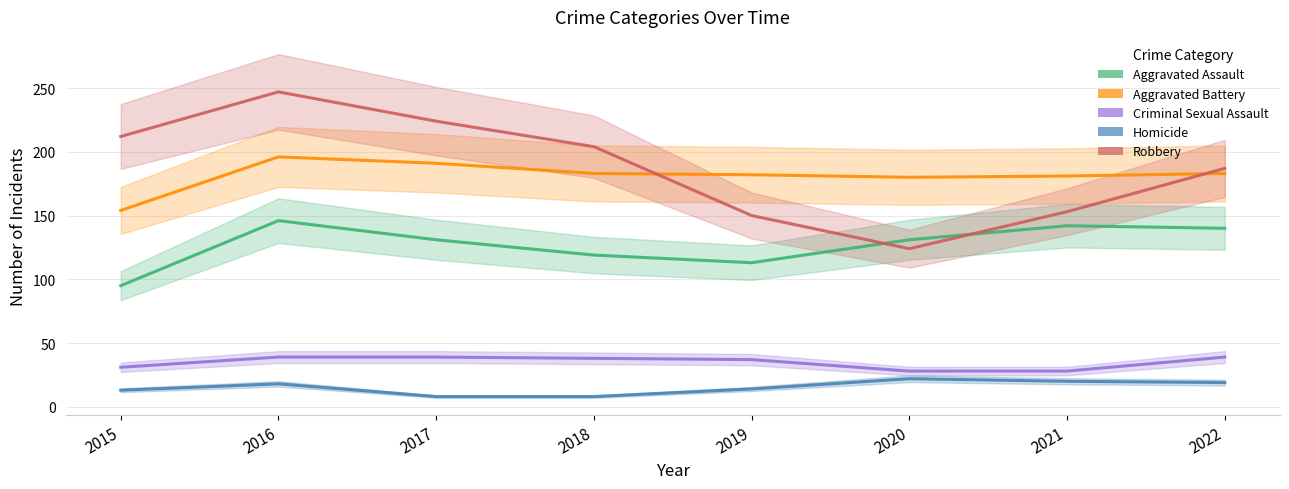

What is the average value of the Homicide series?

15